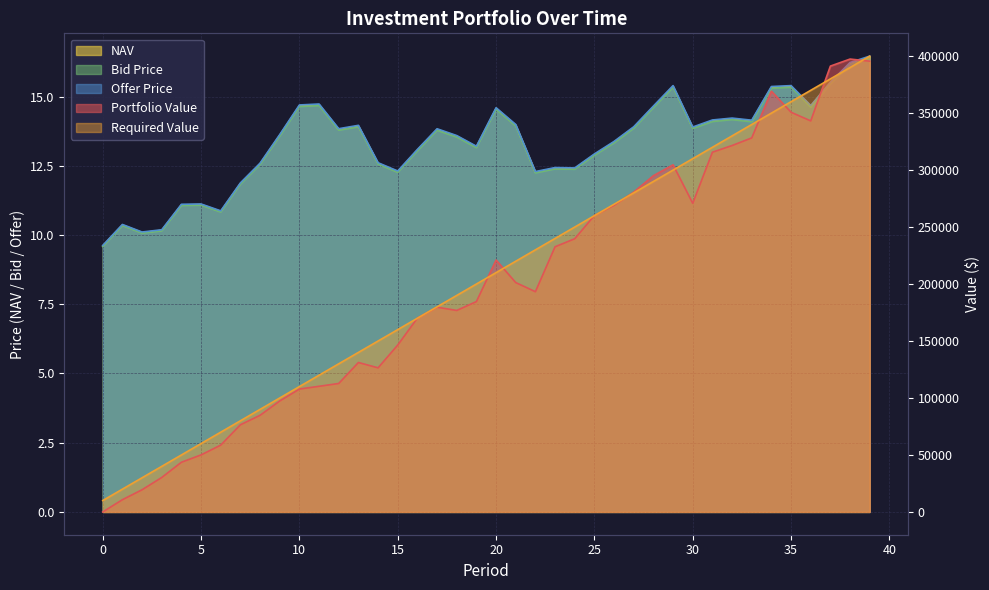

How many interior local peaks does the Bid Price series have?

10